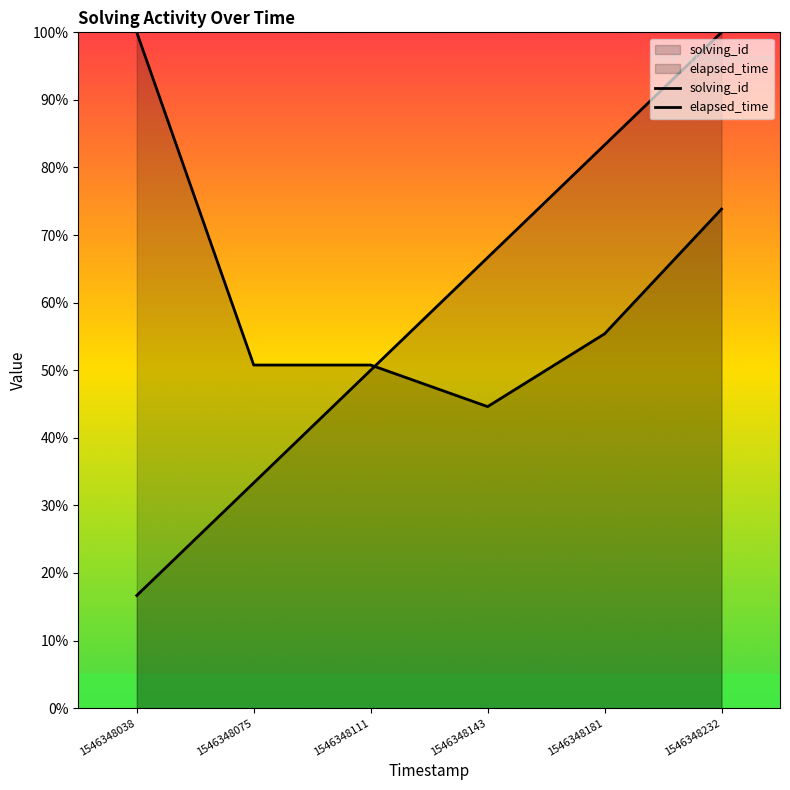

What is the approximate value of elapsed_time at 1546348111?

0.5